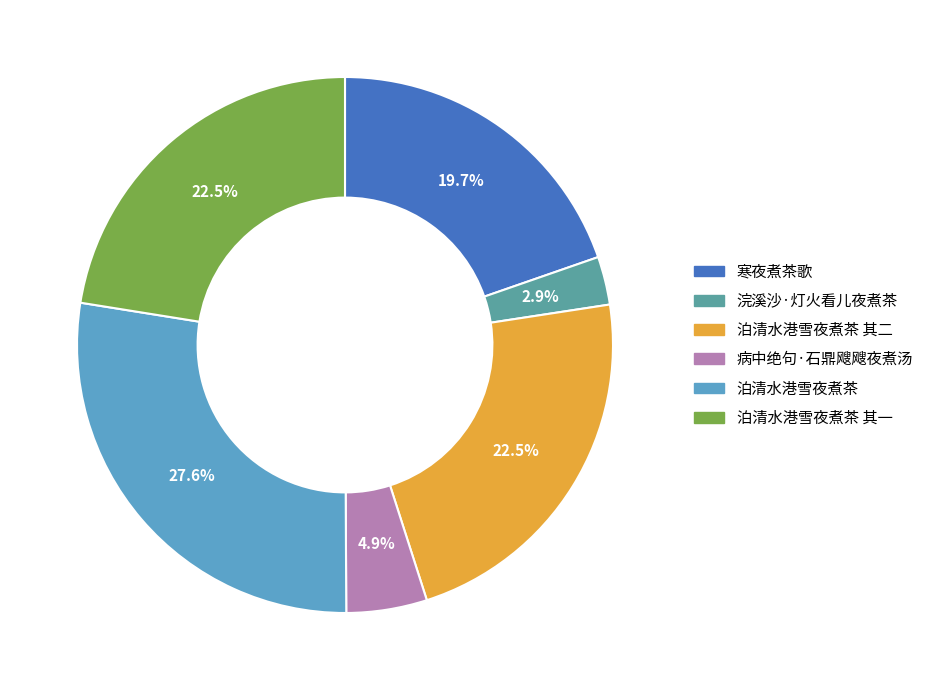

Is there any slice that represents more than half of the pie?

No